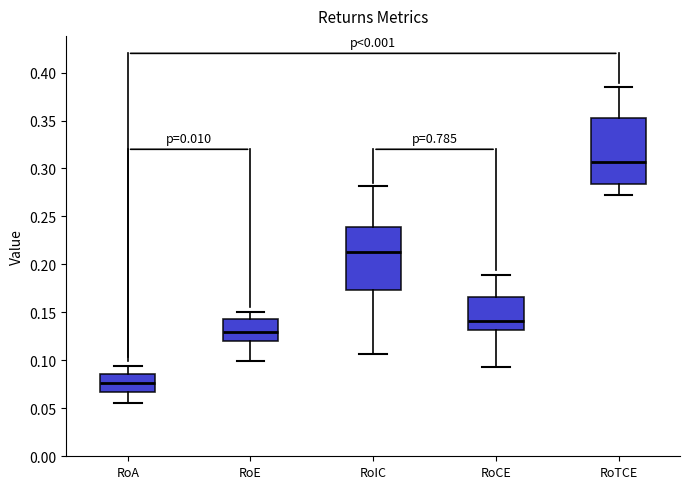

Where does the lower whisker of the box for RoIC end on the y-axis? The values are not printed on the chart, so give them approximately, as read against the axis.

0.105